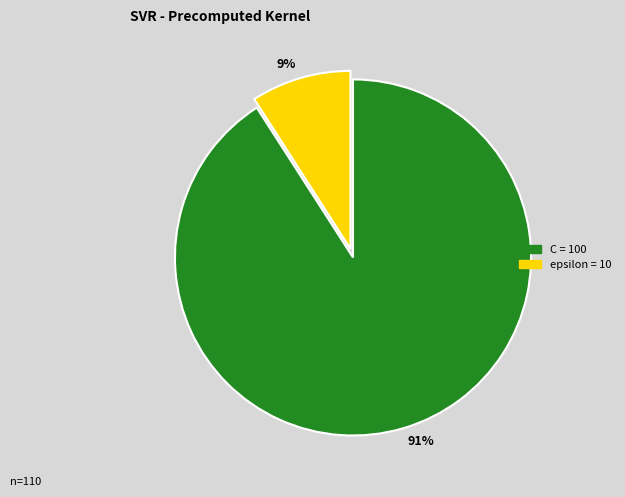

What percentage is the 91% slice, to the nearest percent?

91%